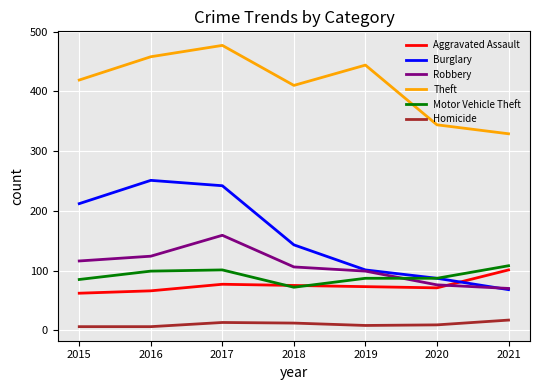

Is this an area chart (filled region under the line)?

No